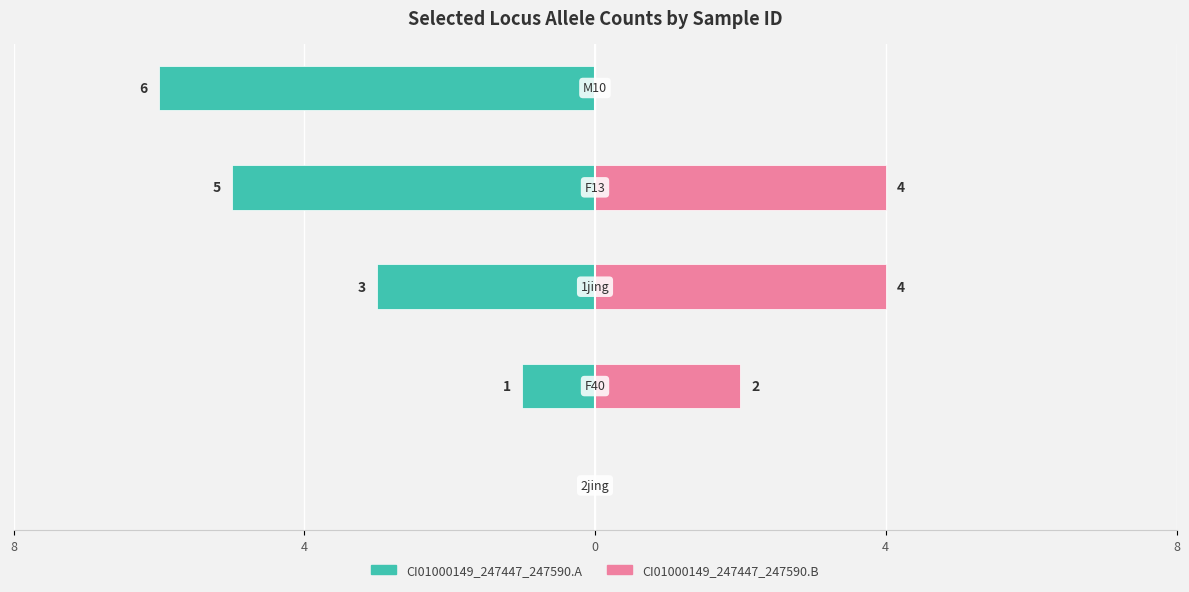

At how many categories does at least one series exceed -4?

5